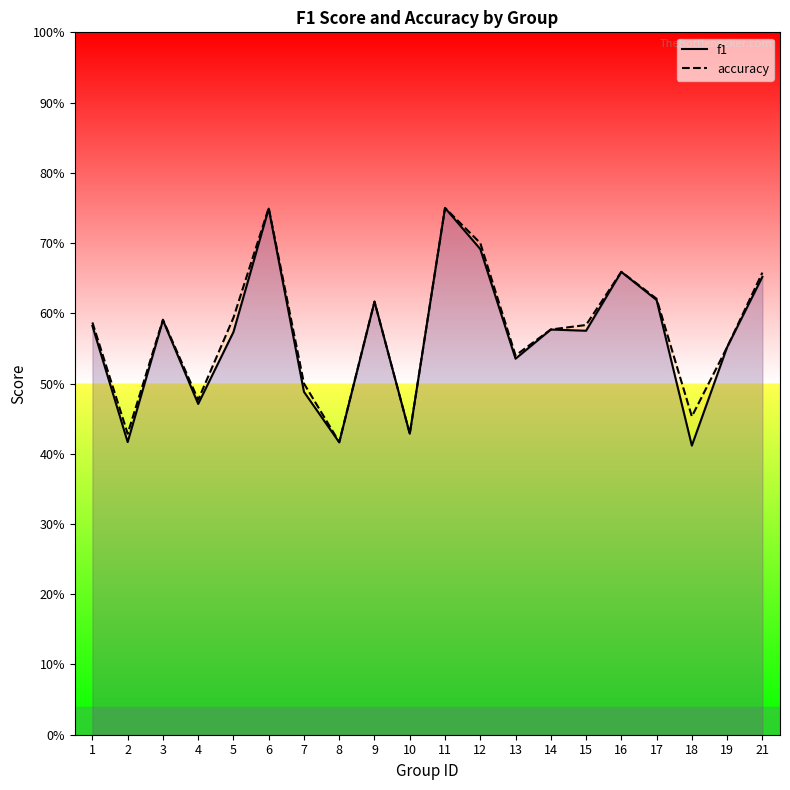

What is the minimum value for accuracy?

0.4